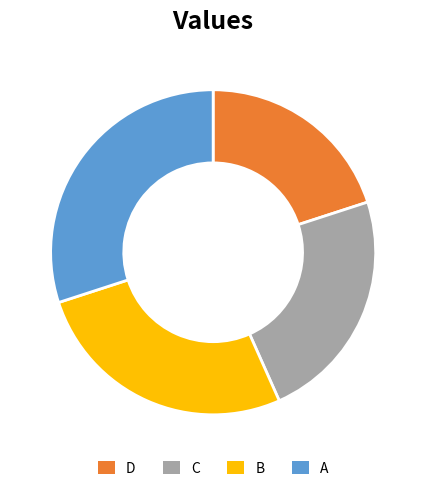

Which slice is the smallest?

D